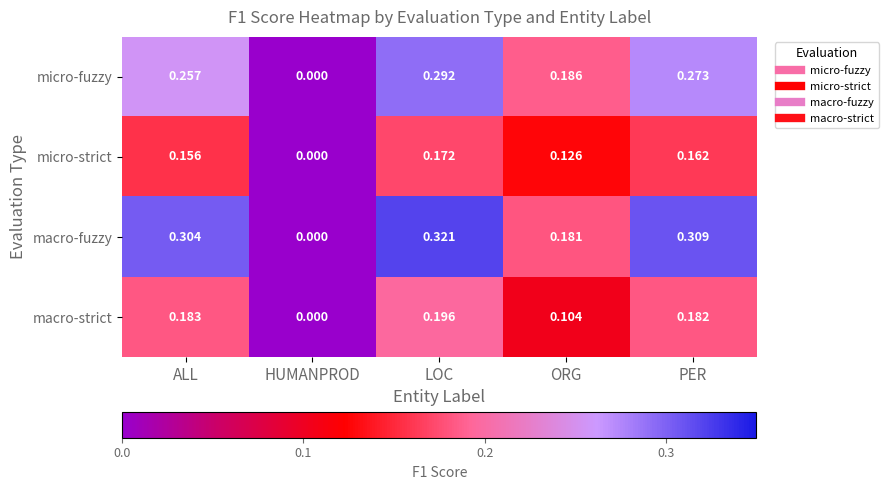

Which series has the largest total across all categories?

macro-fuzzy